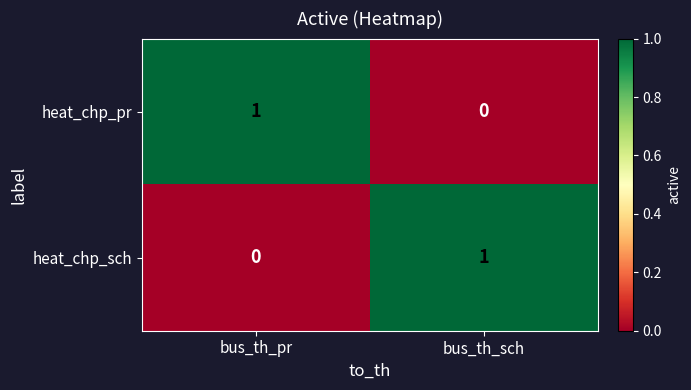

Where is heat_chp_sch nearest to the value 0?

bus_th_pr